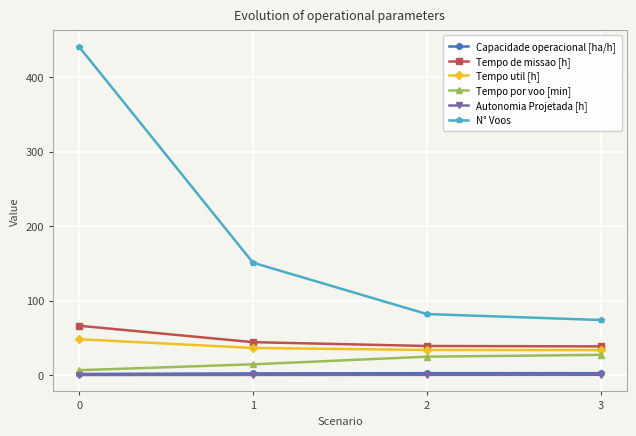

What is the value of the Tempo de missao [h] point at the 4th from the left?

38.6